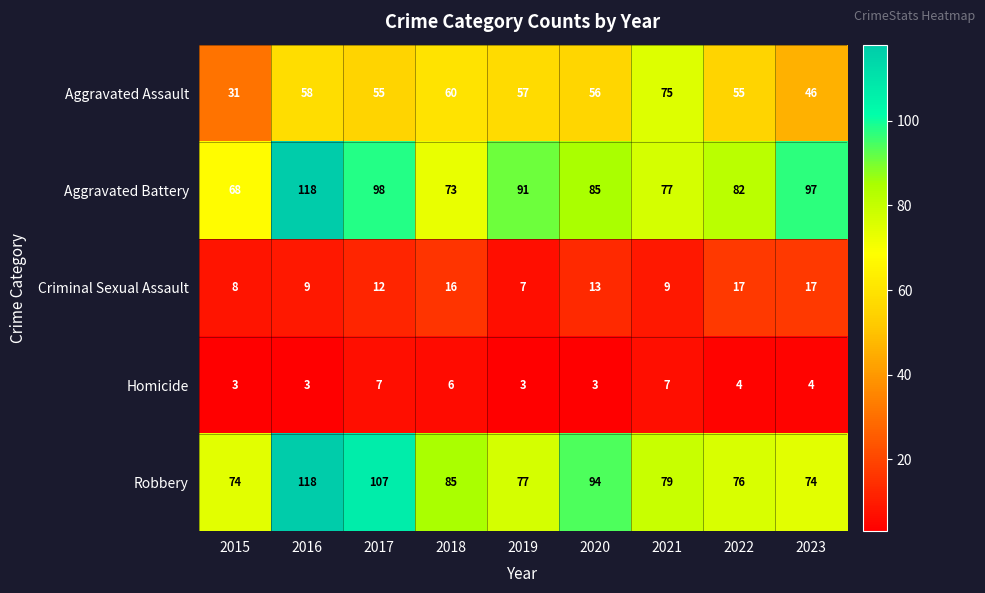

At how many categories does at least one series exceed 69?

9